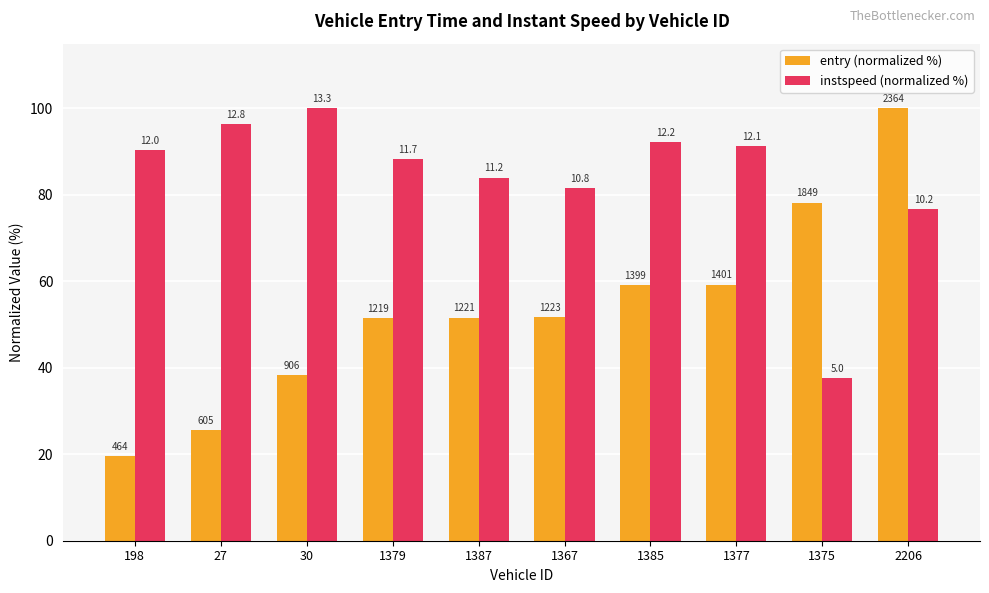

Does the chart contain any negative values?

No